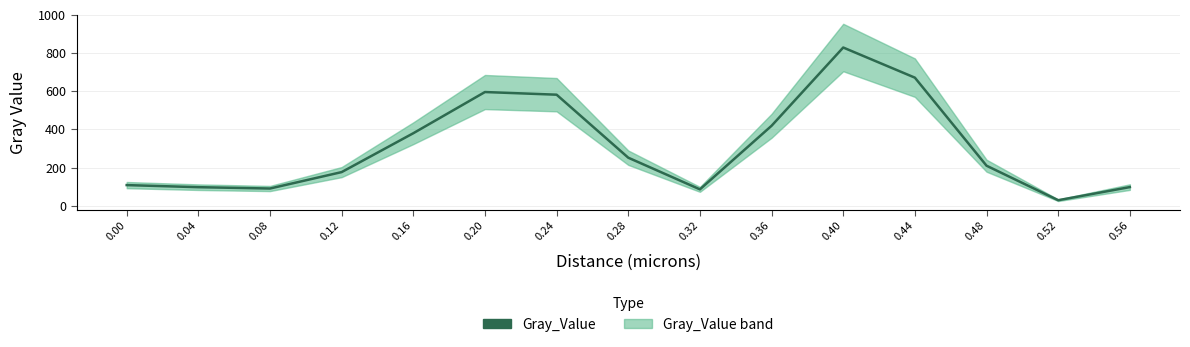

The value at 0.36 is 419.1. True or false?

True